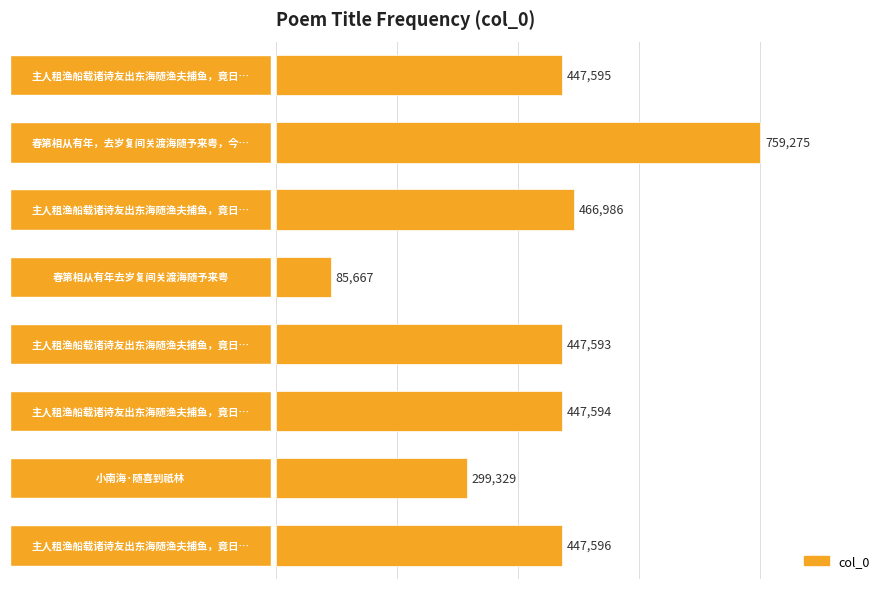

What is the maximum value shown in the chart?

759275